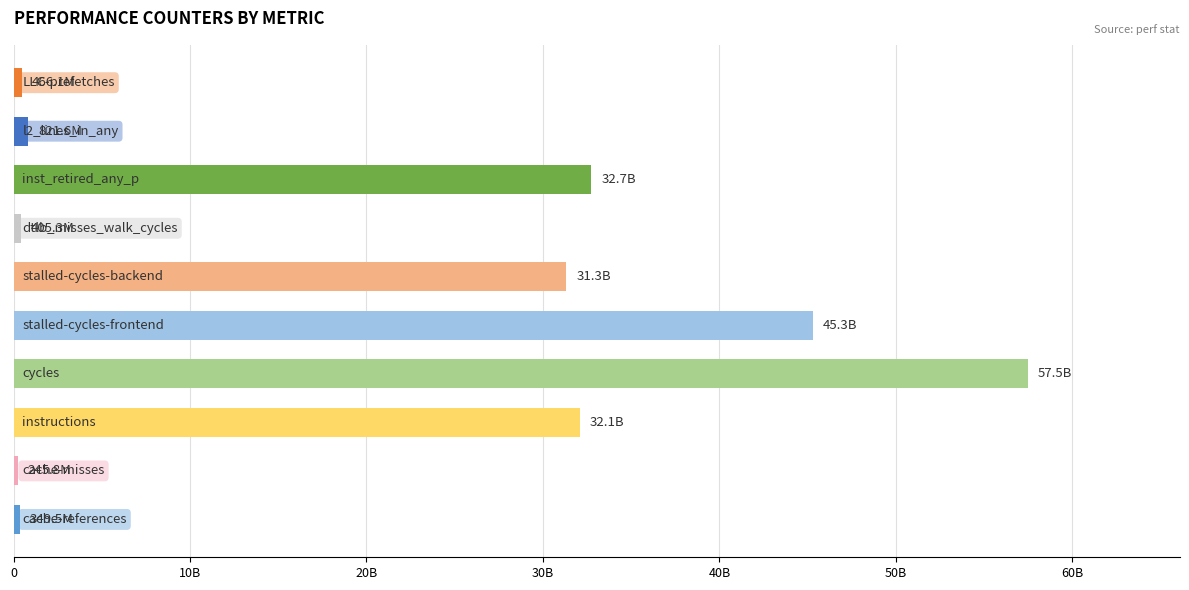

Are the bars horizontal?

Yes